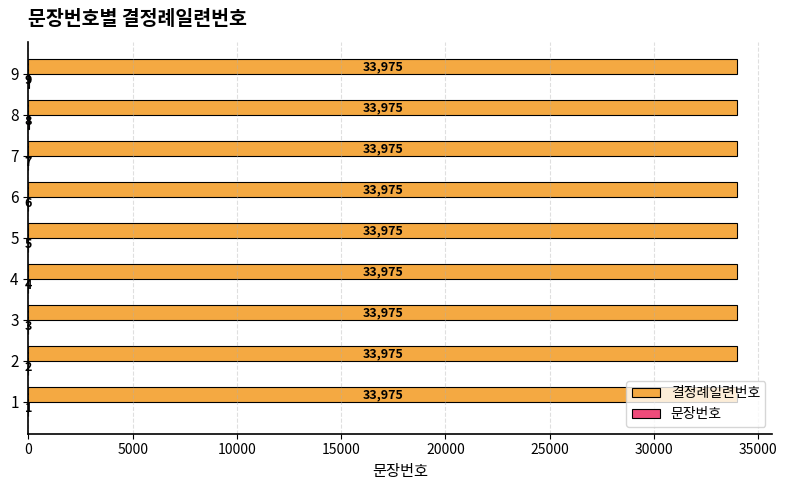

Is it true that 결정례일련번호 equals 7187 at 8?

False